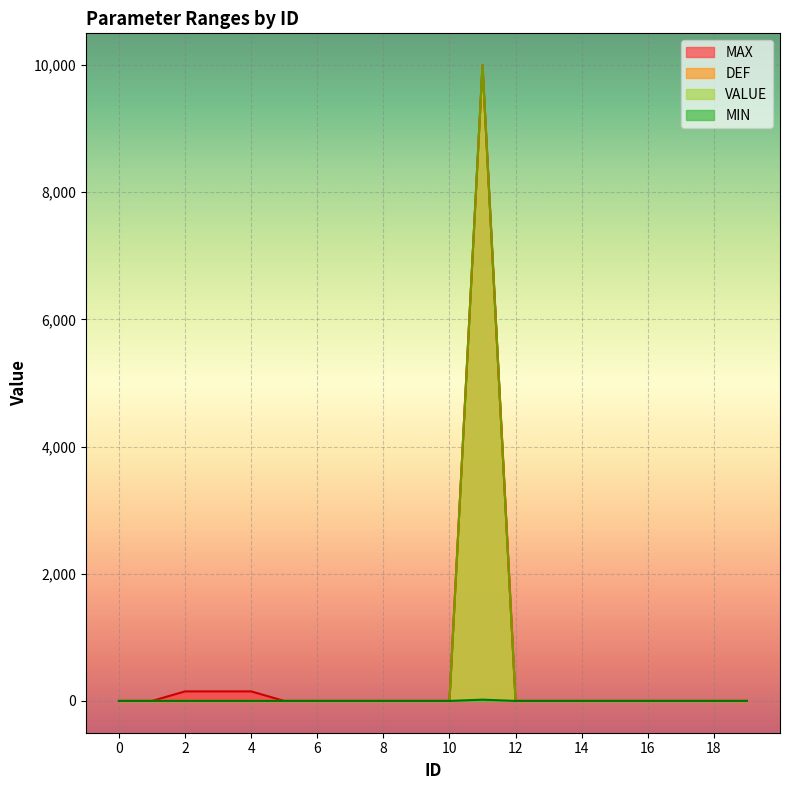

How many lines are shown in the chart?

4